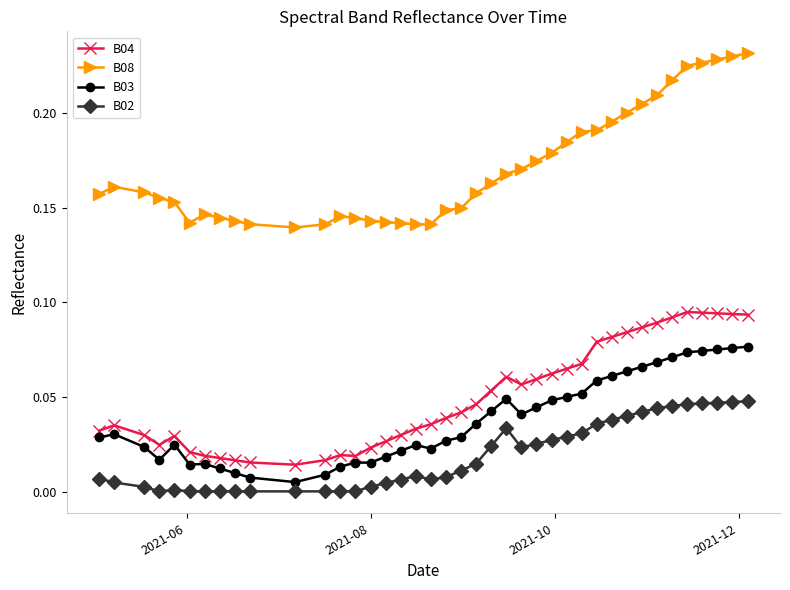

True or false: B02 and B04 intersect in this chart.

False